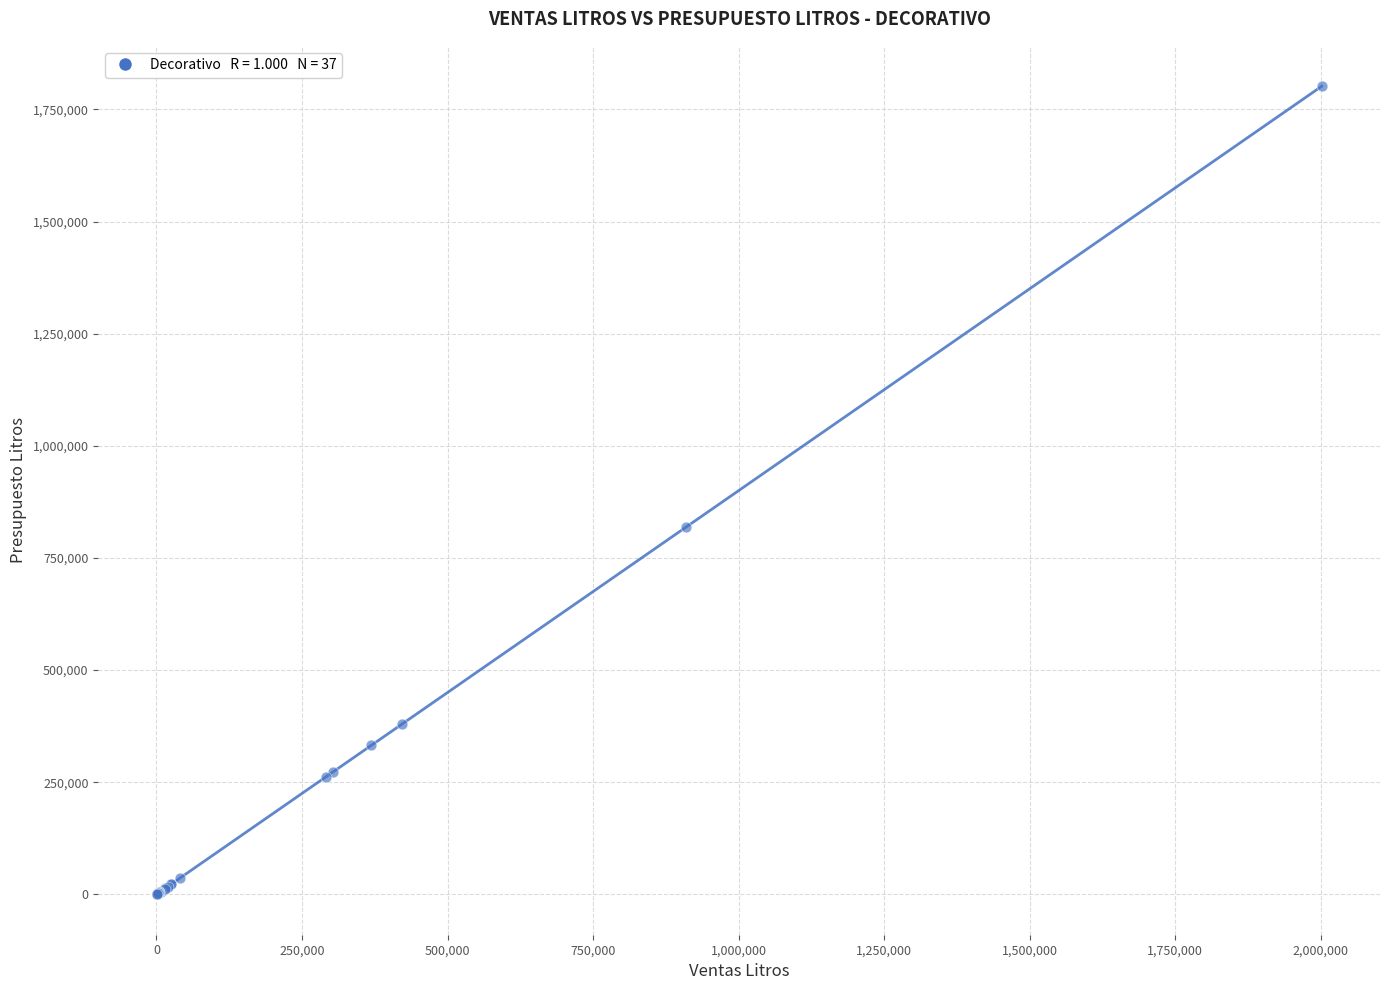

What Y value in the scatter plot is closest to 900861?

818227.3